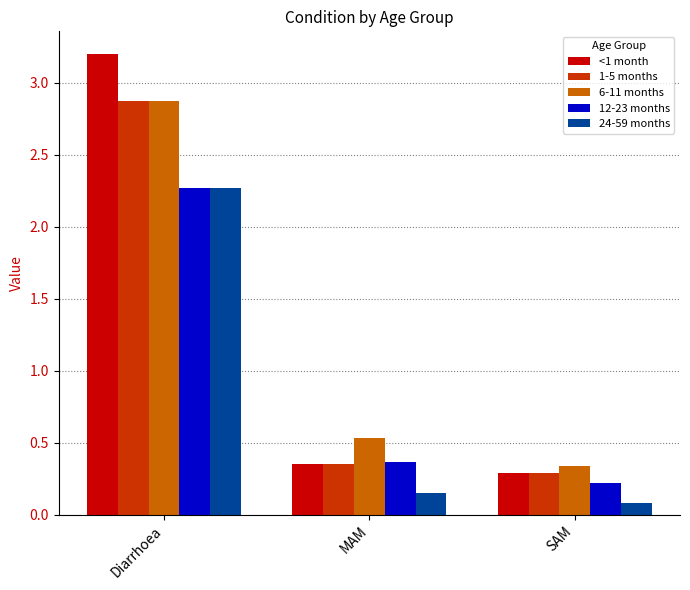

What is the average value of the <1 month series?

1.3